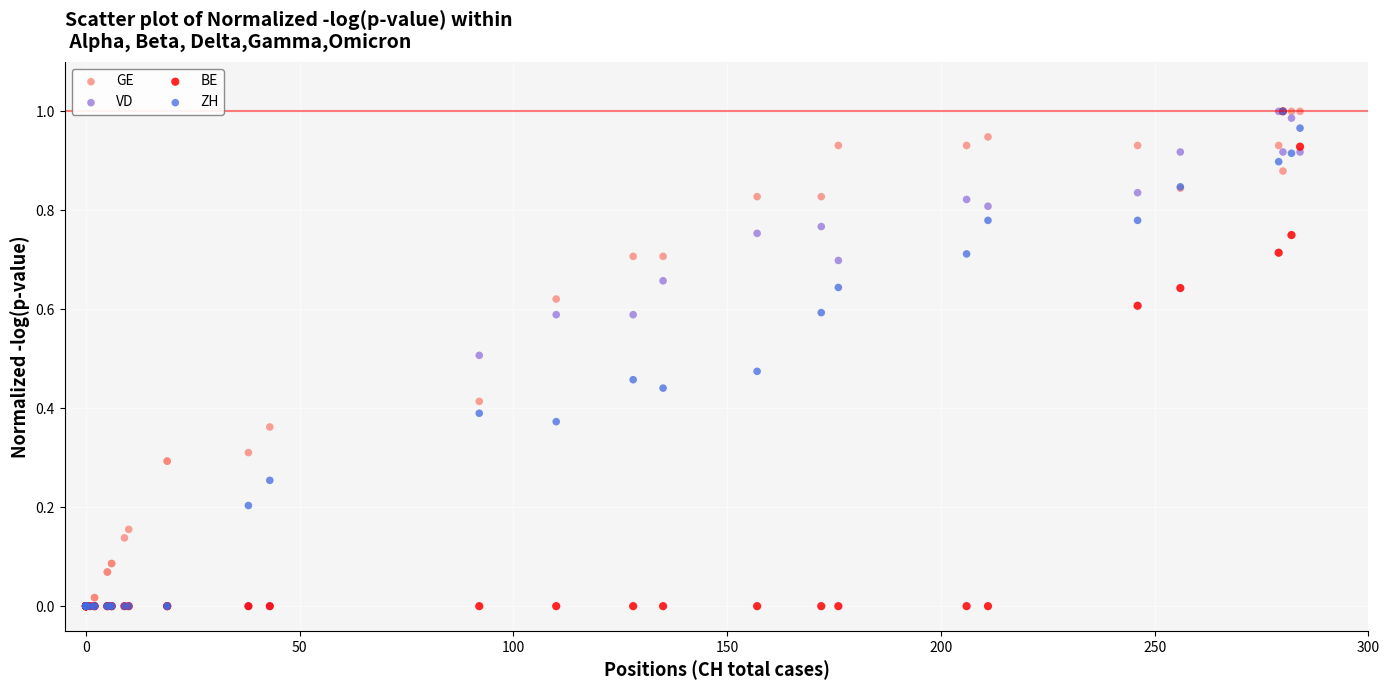

What are all the series names shown in the legend?

GE, VD, BE, ZH